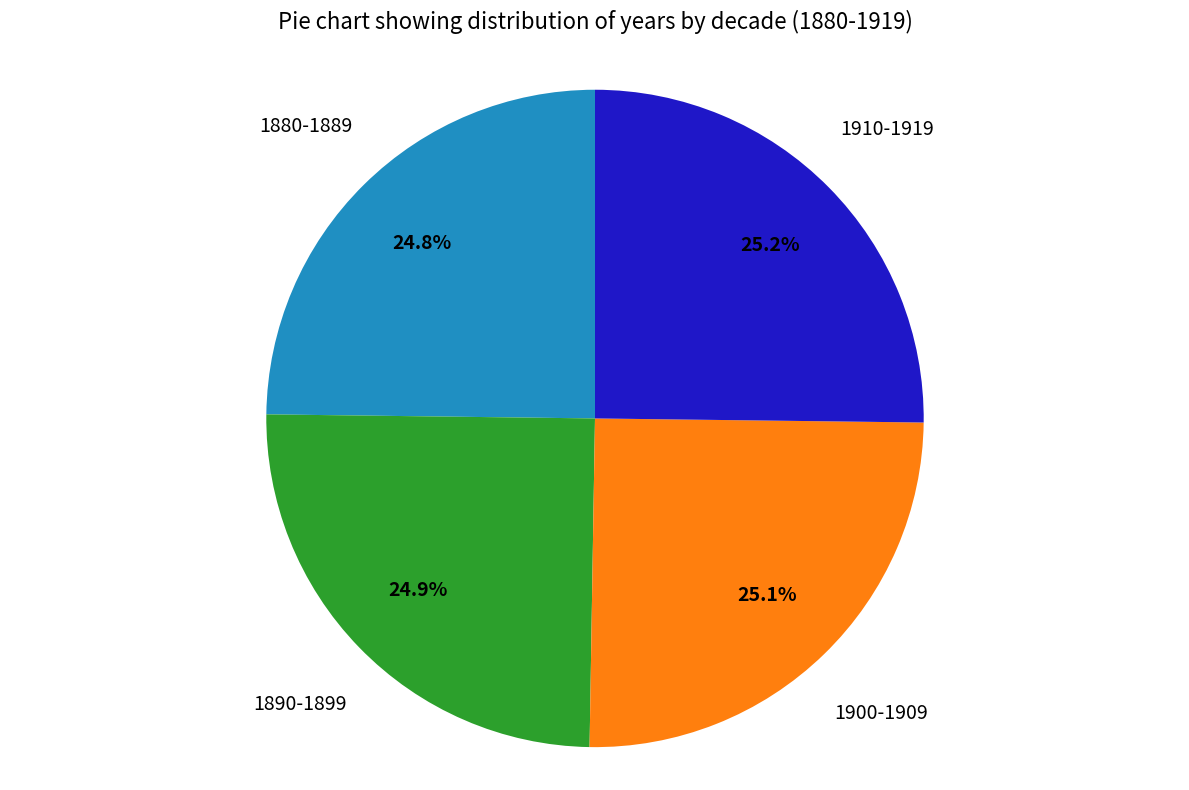

Is there a majority slice in this chart?

No